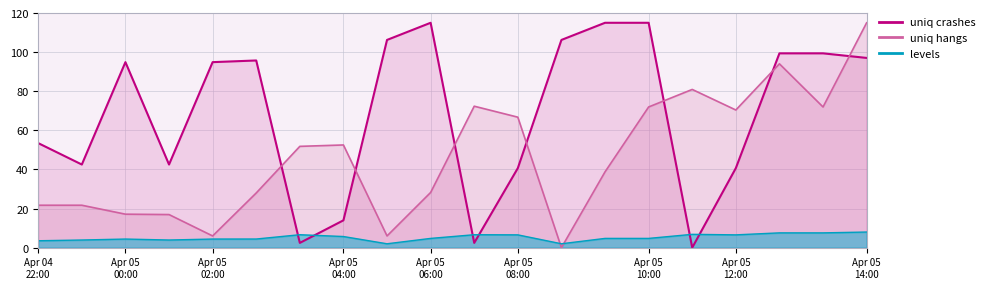

Reading right to left, extract all data points from this chart.

x1: 115.0	72.0	94.0	70.4	80.9	72.0	38.8	0.0	66.7	72.3	28.2	6.0	52.5	51.8	28.0	6.0	16.9	17.1	21.7	21.7
x0: 8.0	7.6	7.6	6.6	6.8	4.7	4.7	2.0	6.6	6.6	4.7	2.0	5.7	6.6	4.4	4.4	3.9	4.4	3.9	3.5
y0: 97.0	99.4	99.4	40.7	0.0	115.0	115.0	106.2	40.7	2.4	115.0	106.2	14.0	2.4	95.7	94.9	42.5	94.9	42.5	53.5